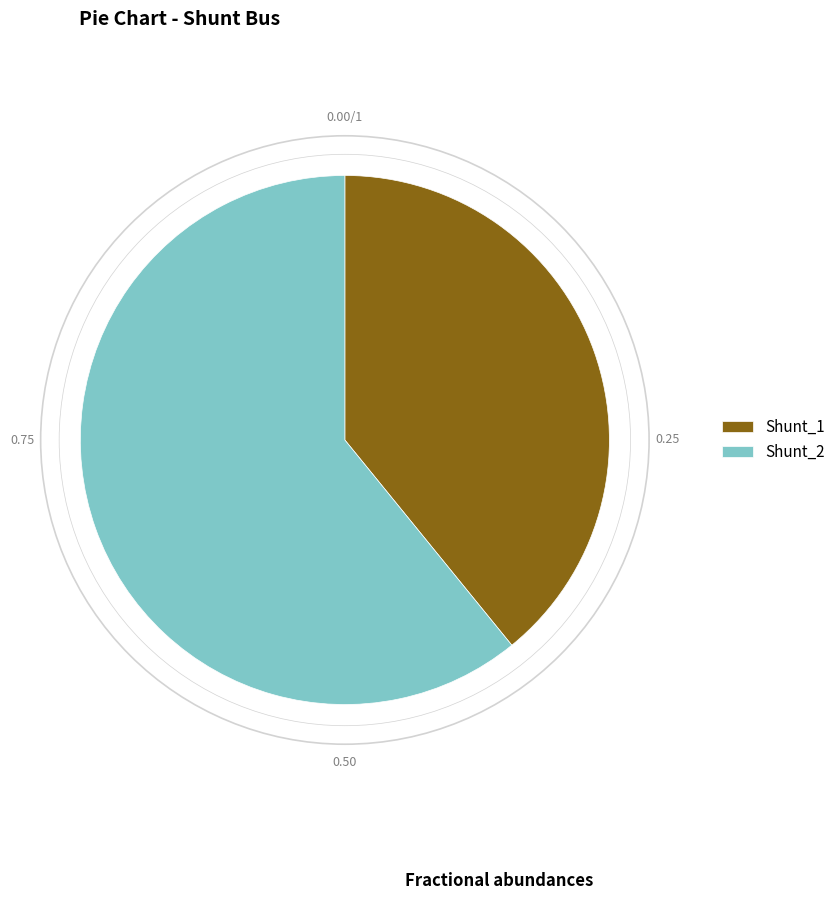

Which slice is the smallest?

Shunt_1